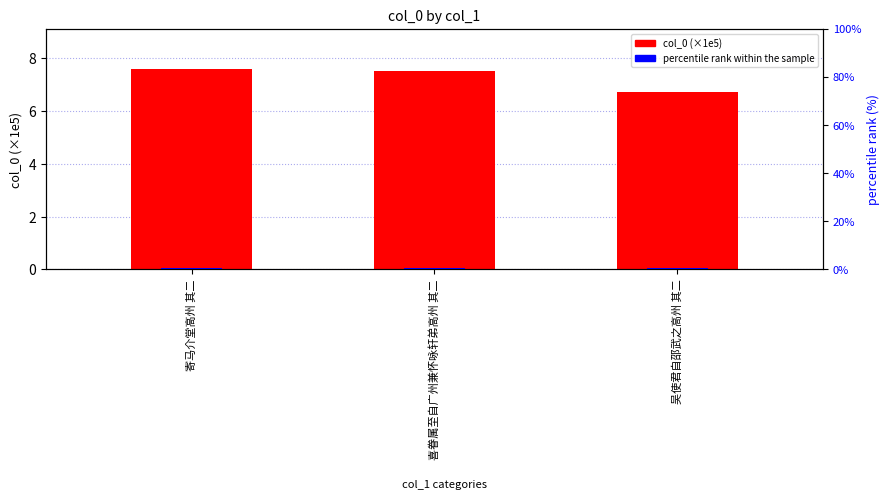

What is the total value across all series at 喜眷属至自广州兼怀咏轩弟高州 其二?

7.9